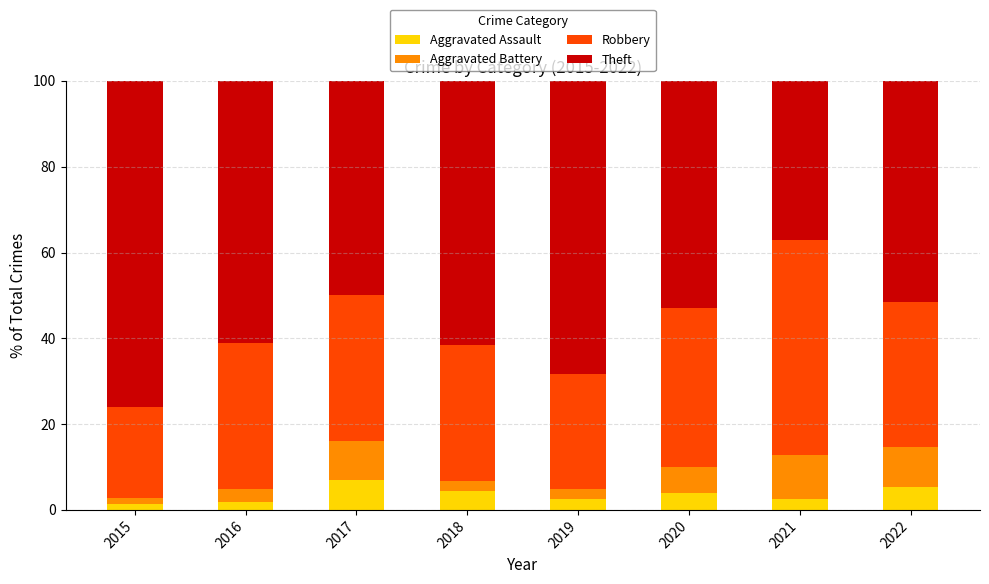

What is the sum of all Aggravated Assault values?

29.2